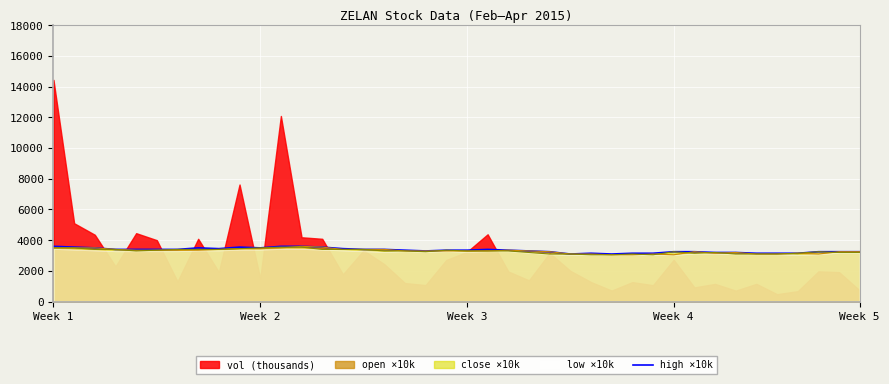

What is the average value?

3341.2